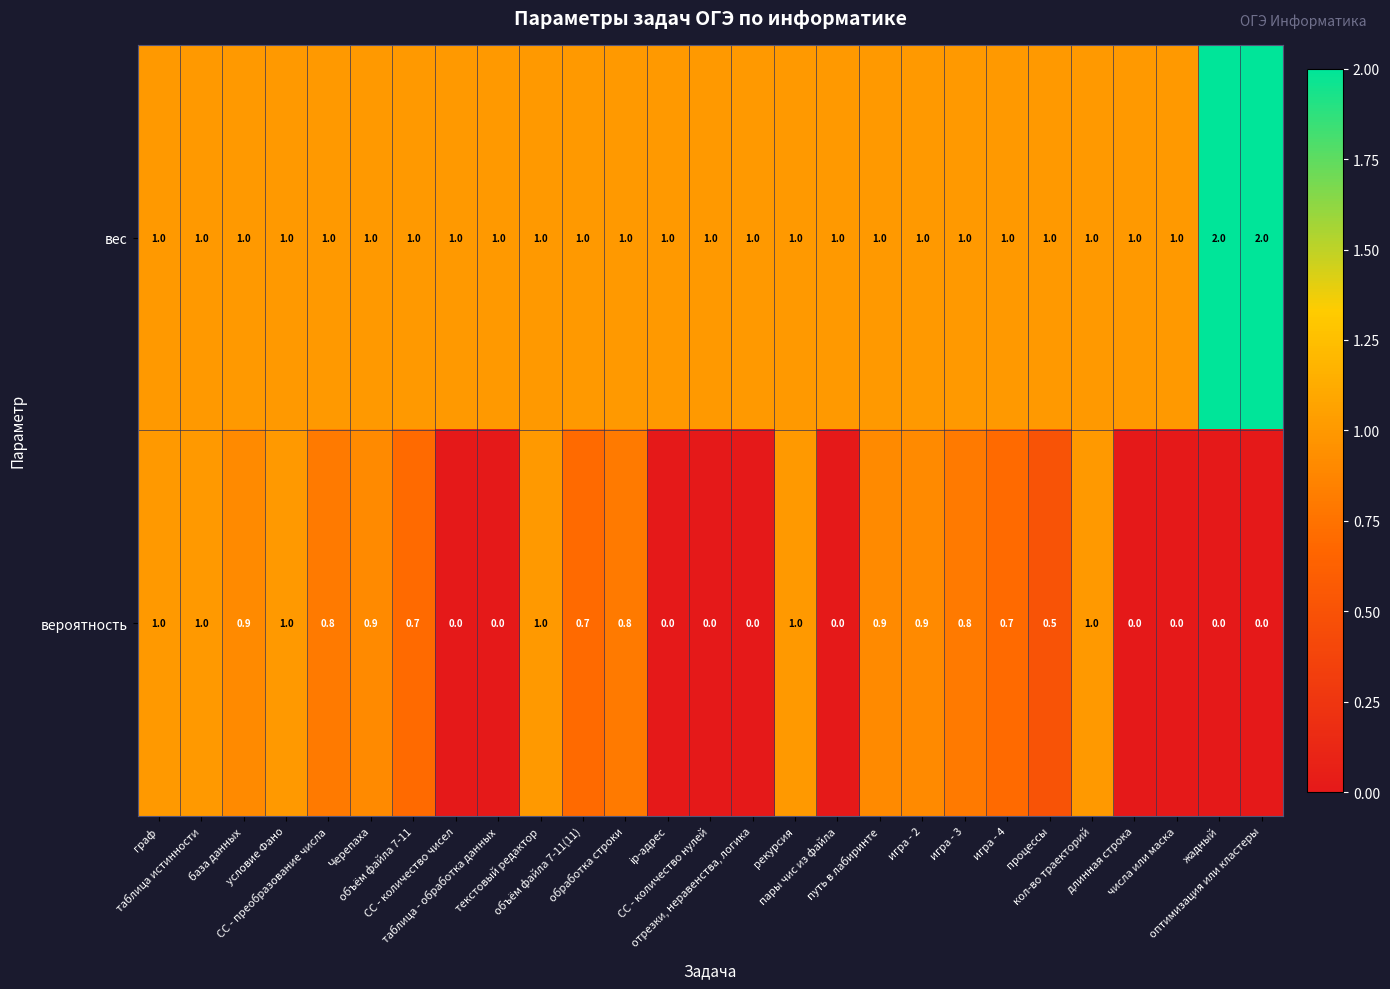

Which series has the largest total across all categories?

вес